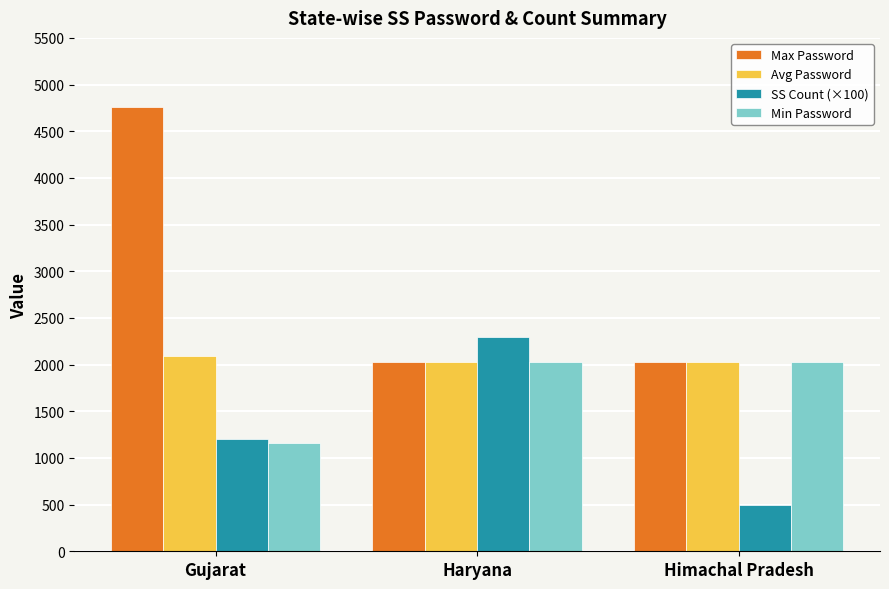

What is the difference between the highest and lowest values at Himachal Pradesh?

1525